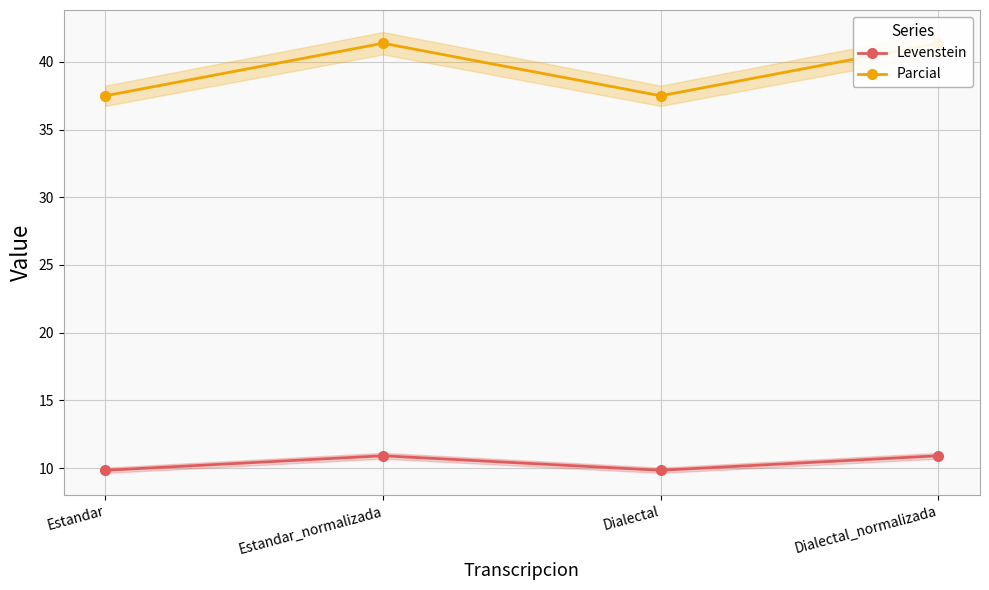

At which category is the sum across all series the highest?

Estandar_normalizada